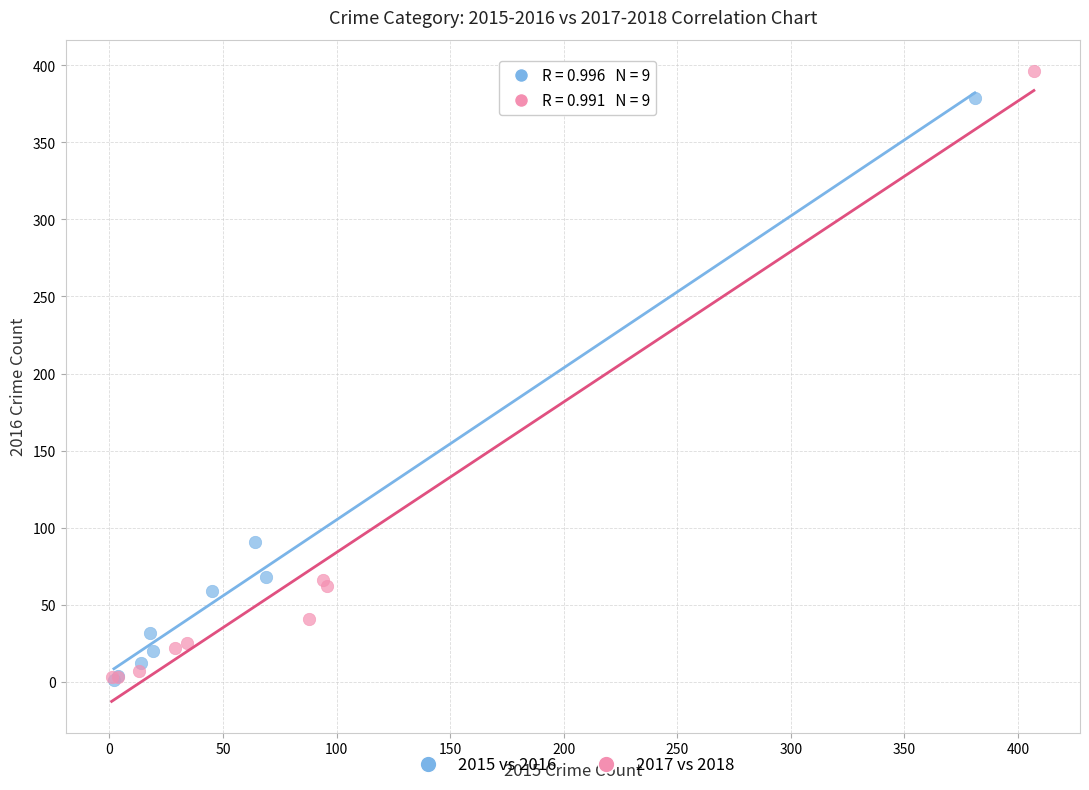

Which series has the widest spread of Y values?

2017 vs 2018